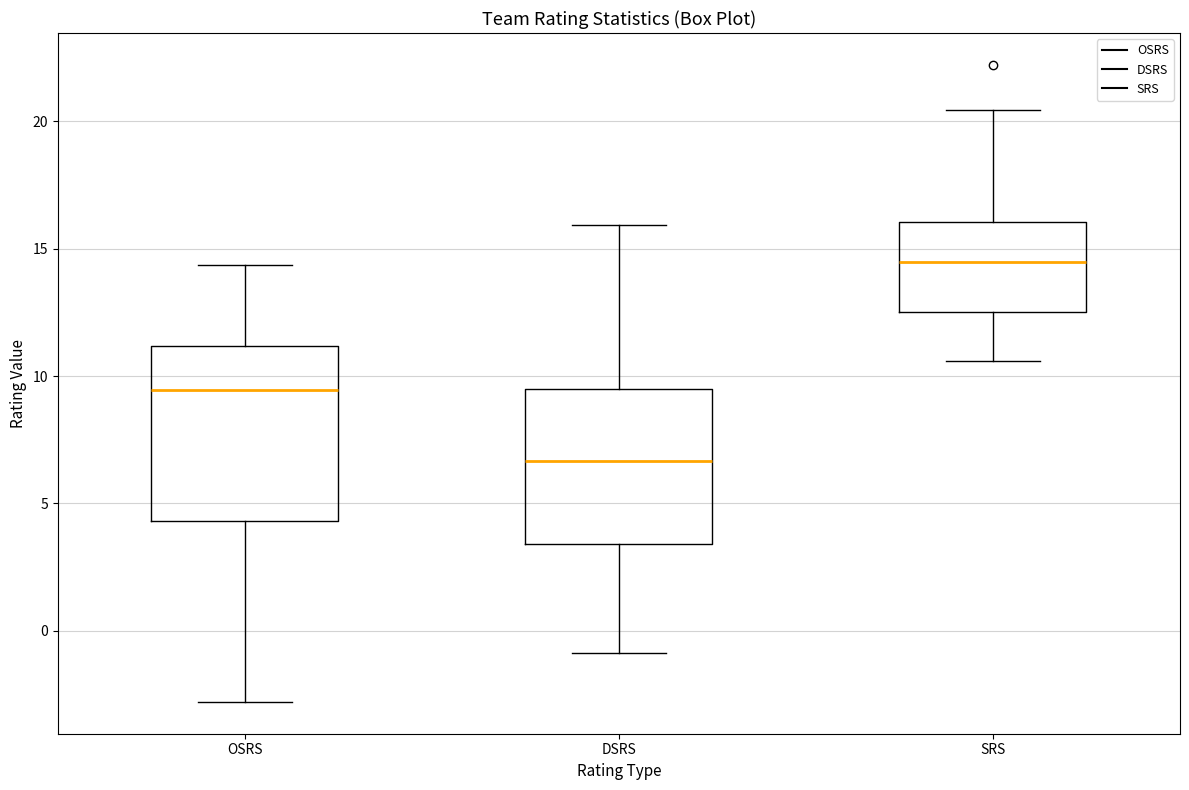

Reading left to right, transcribe this box plot: for each box, give where its median line is, the range the box spans, and where its two whiskers end, as read against the y-axis. The values are not printed on the chart, so give them approximately, as read against the axis.

OSRS: median 9.5, box 4.5 to 11.0, whiskers -3.0 to 14.5
DSRS: median 6.5, box 3.5 to 9.5, whiskers -1.0 to 16.0
SRS: median 14.5, box 12.5 to 16.0, whiskers 10.5 to 20.5